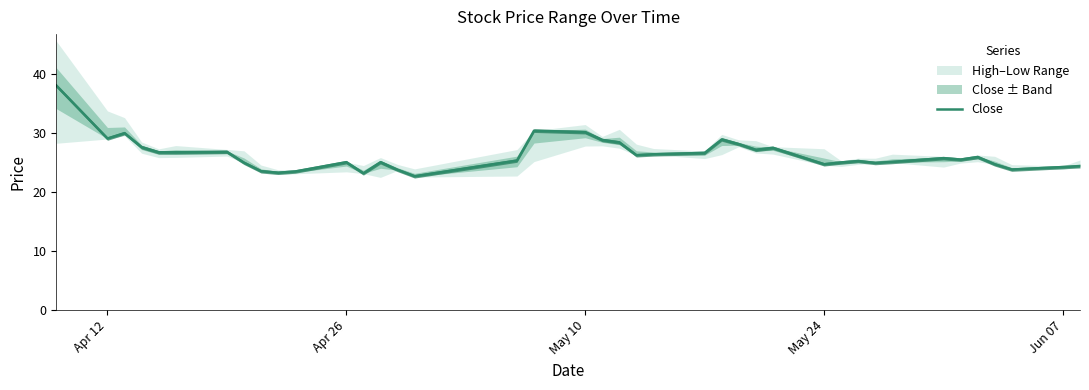

At which label is the value closest to 30?

May 10